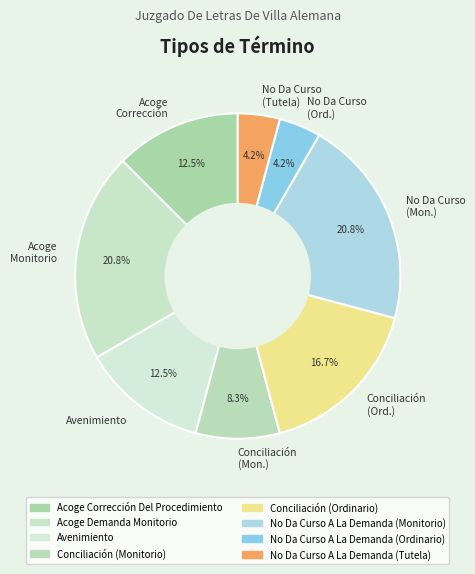

Do No Da Curso (Tutela) and No Da Curso (Ord.) together represent more than half of the pie?

No